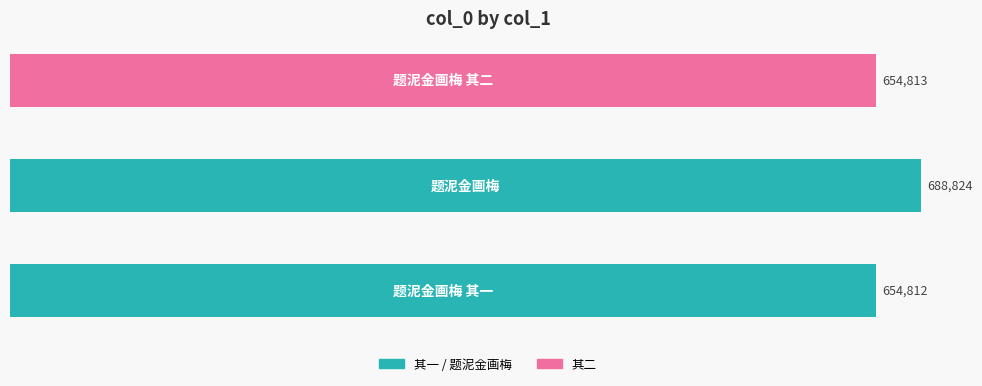

What is the maximum value shown in the chart?

688824